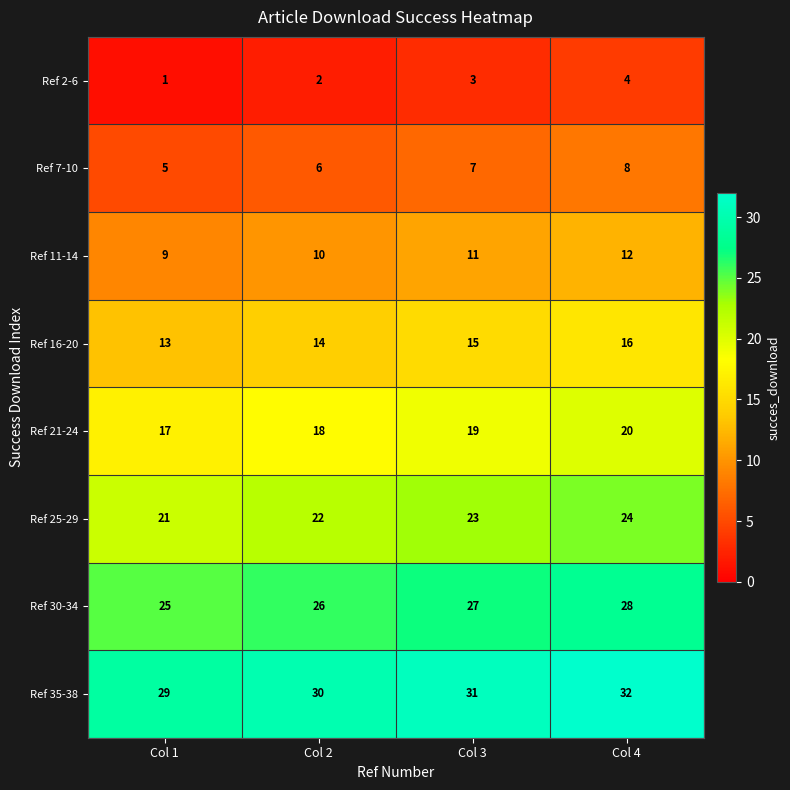

What is the spread (max minus min) of values at Col 2?

28